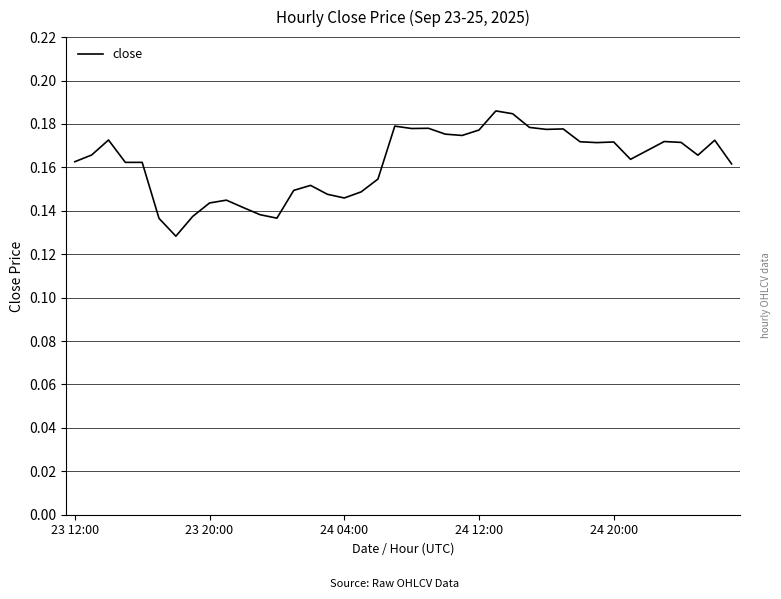

How many lines are shown in the chart?

1